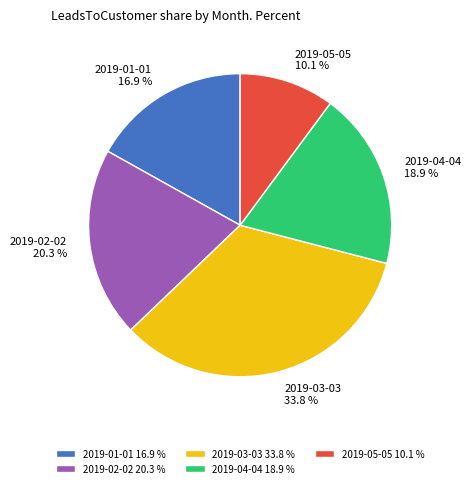

How many segments does this pie chart have?

5